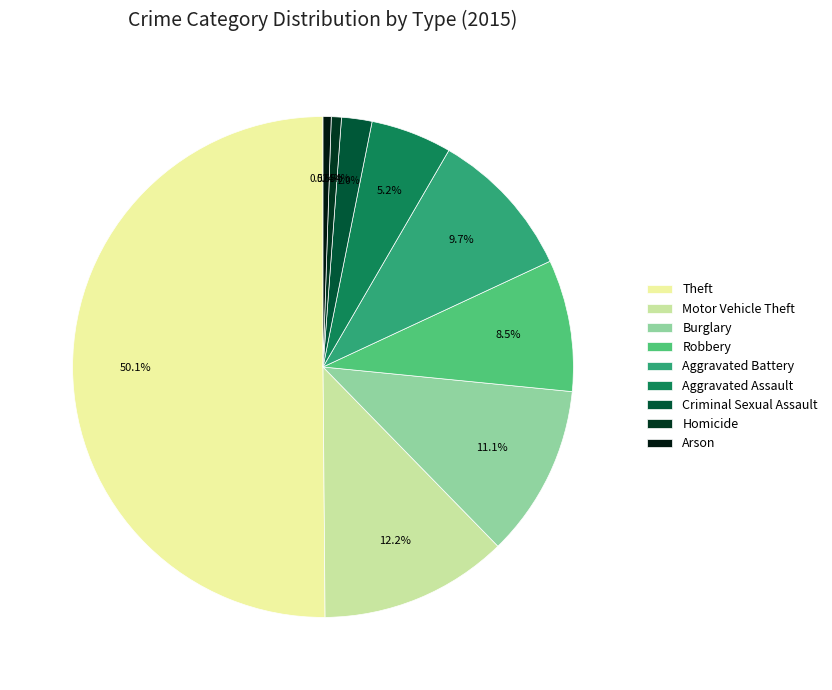

Rank the categories by value from highest to lowest.

Theft, Motor Vehicle Theft, Burglary, Aggravated Battery, Robbery, Aggravated Assault, Criminal Sexual Assault, Homicide, Arson